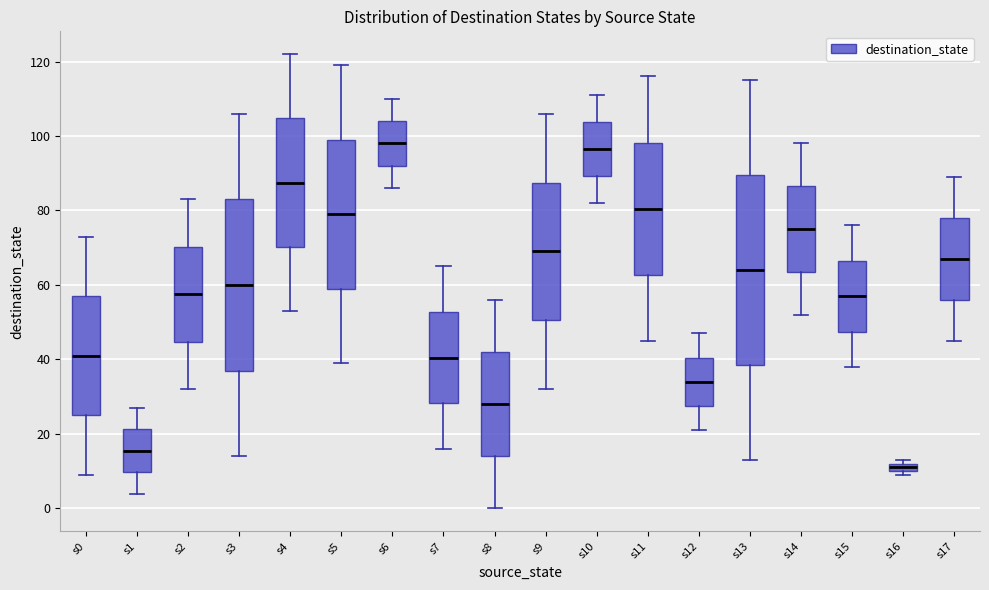

Where is the upper edge of the box for s0 on the y-axis? The values are not printed on the chart, so give them approximately, as read against the axis.

58